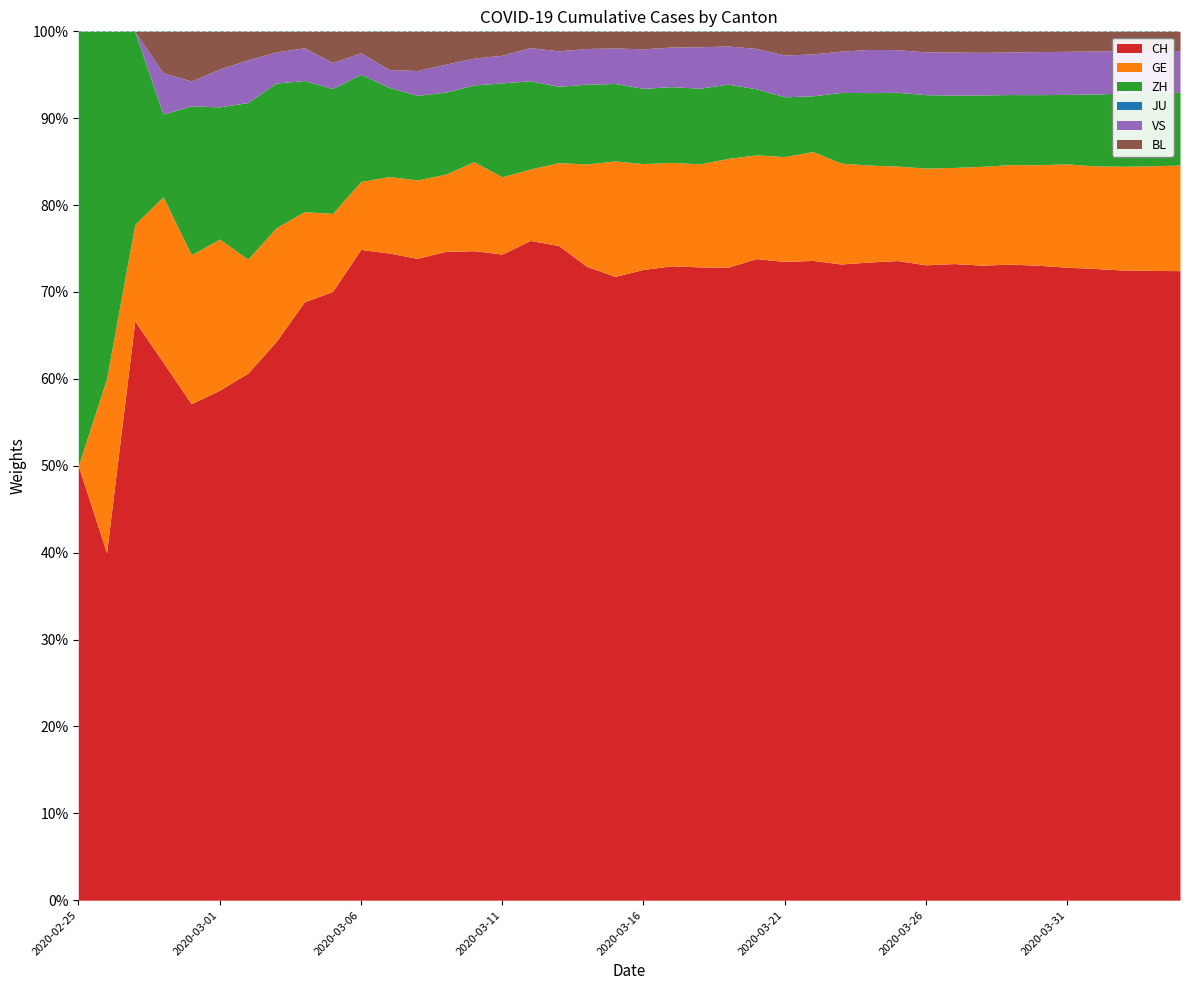

What is the difference between the second highest and minimum values in the GE series?

3456